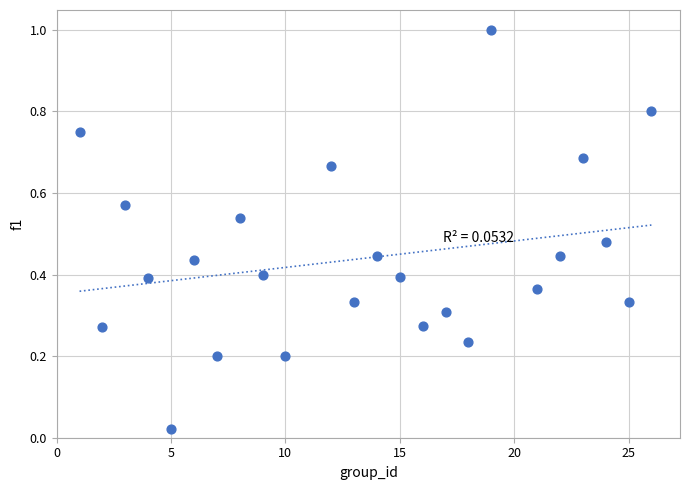

What is the range of Y values (max minus min)?

1.0